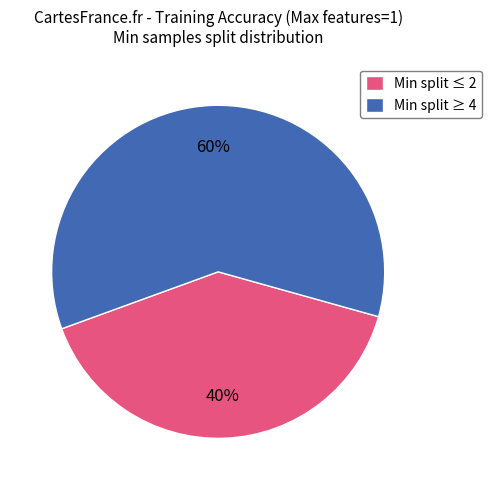

Do Min split ≤ 2 and Min split ≥ 4 together represent more than half of the pie?

Yes